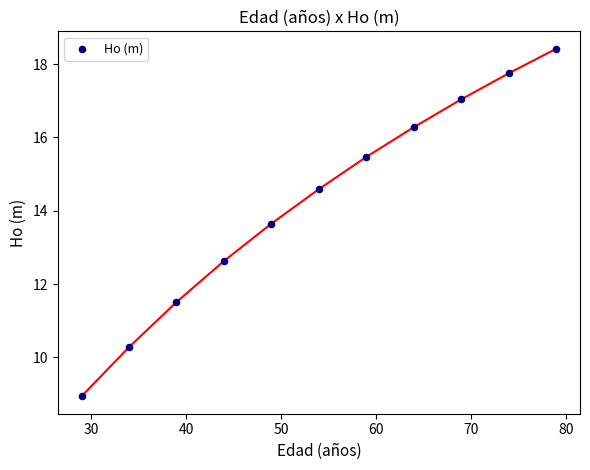

What Y value in the scatter plot is closest to 13?

12.6